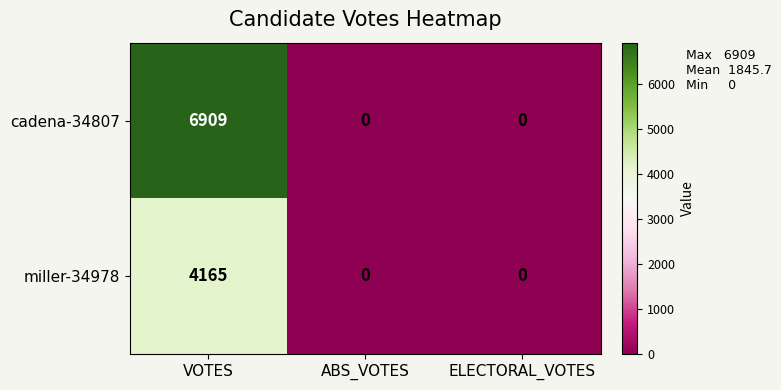

List the series in order of their peak value, lowest first.

miller-34978, cadena-34807